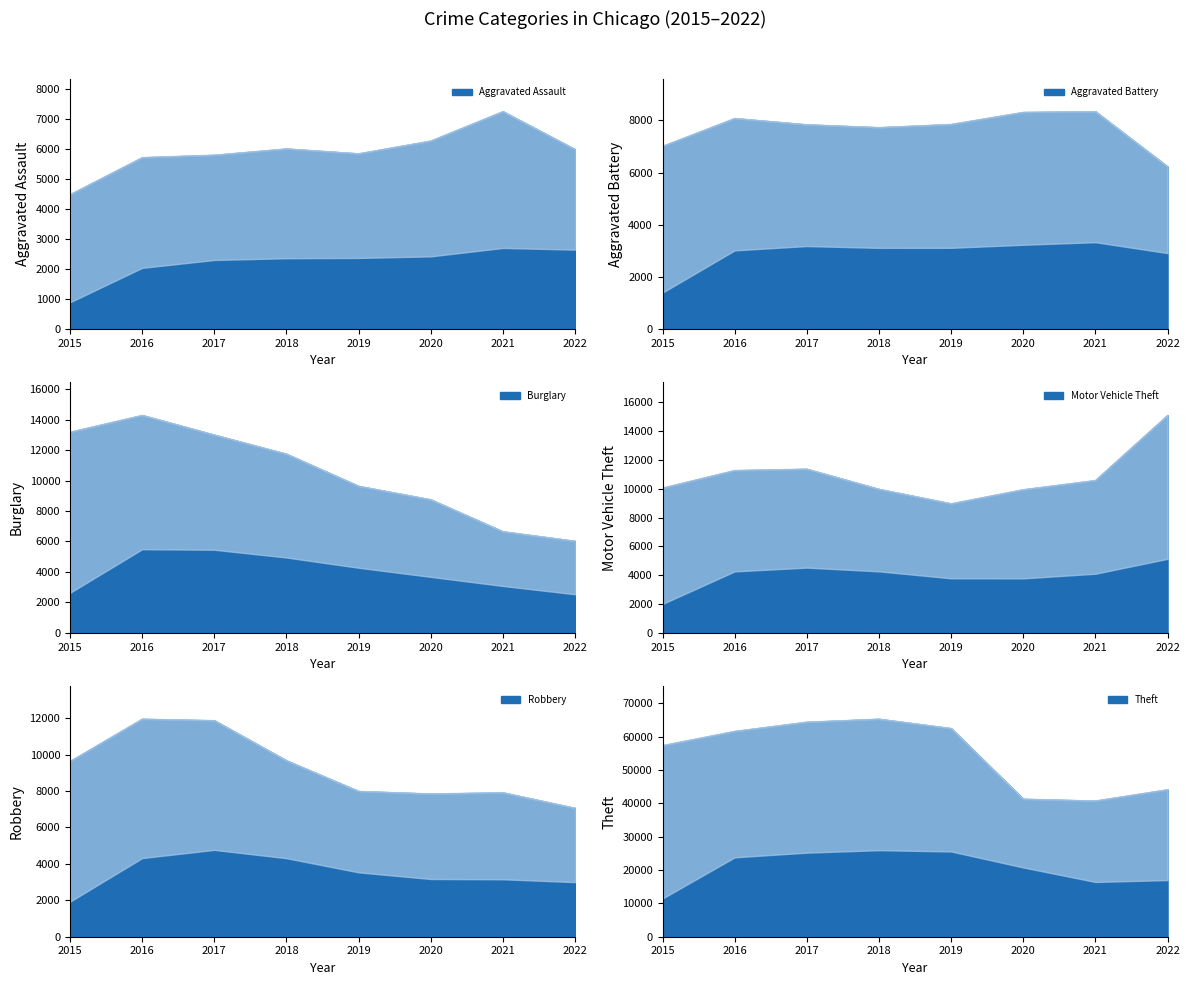

What is the difference between the Aggravated Assault values at 2022 and 2021?

1261